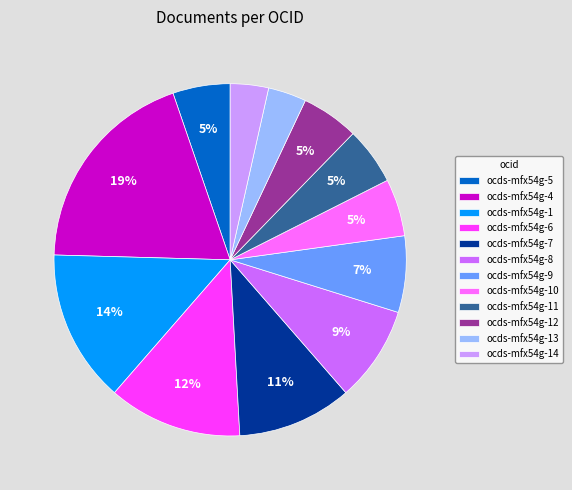

True or false: ocds-mfx54g-8 accounts for 3% of the total.

False